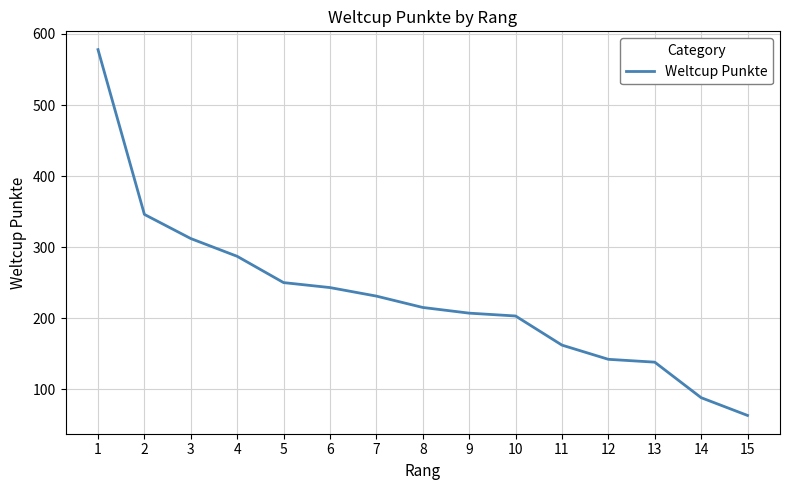

Approximately how many times larger is the value at 15 compared to 12?

0.4